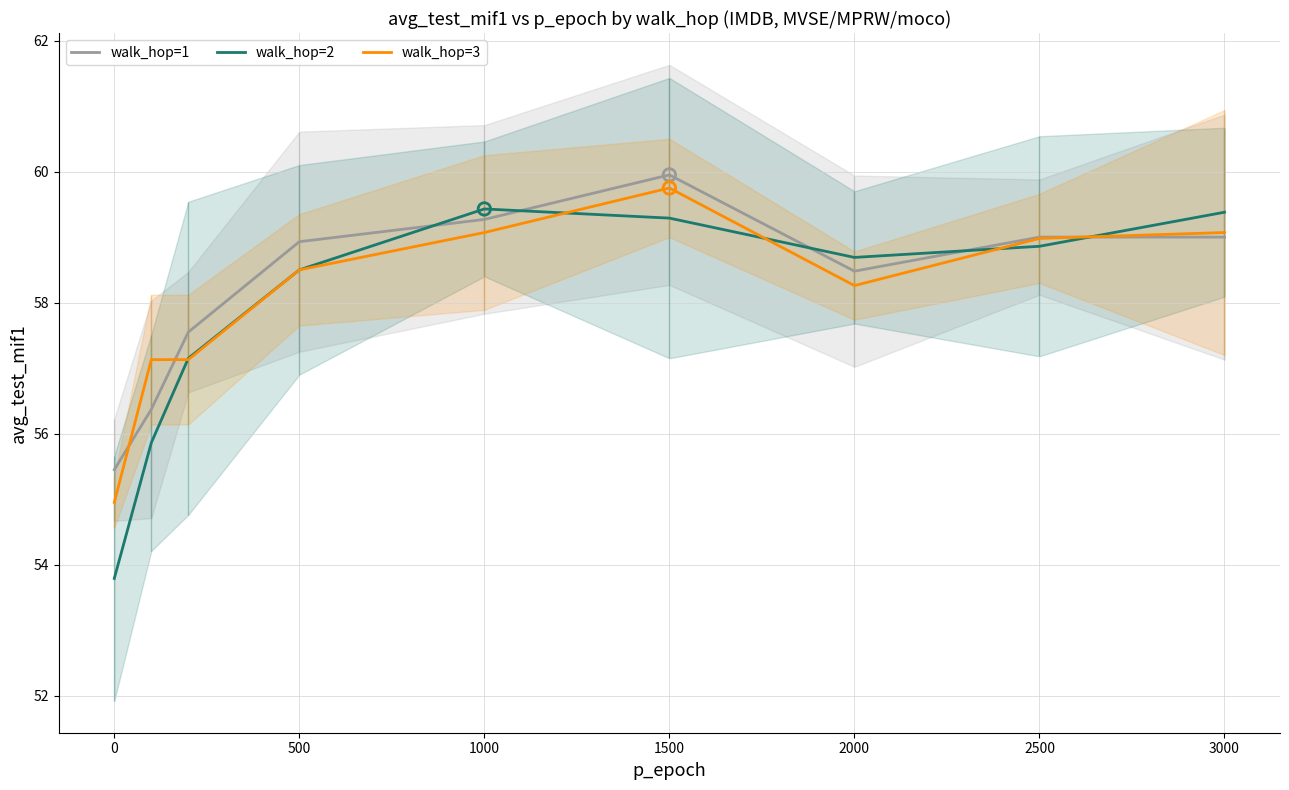

What are all the series names shown in the legend?

walk_hop=1, walk_hop=2, walk_hop=3